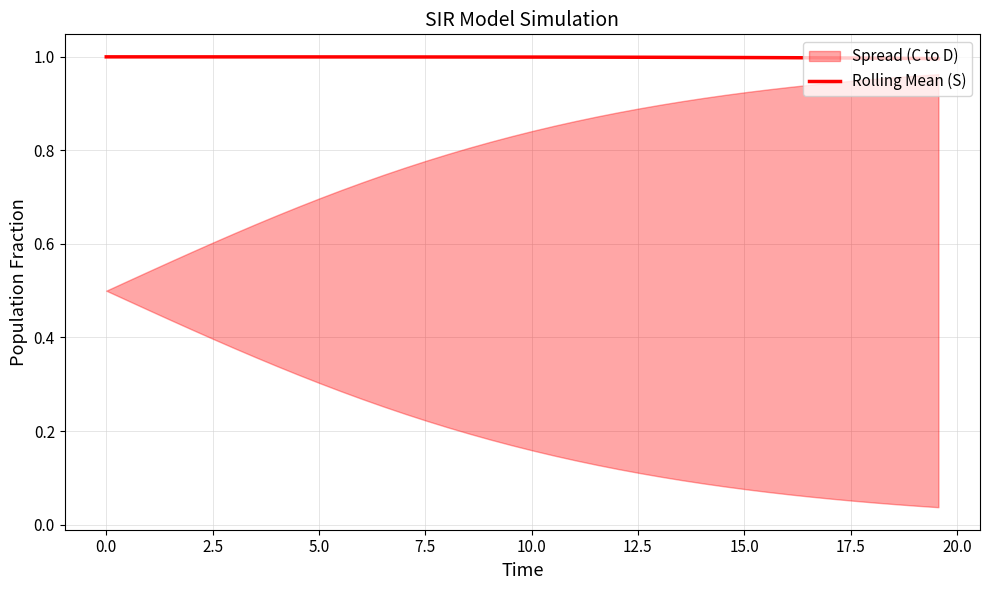

What is the maximum value for Rolling Mean (S)?

1.0